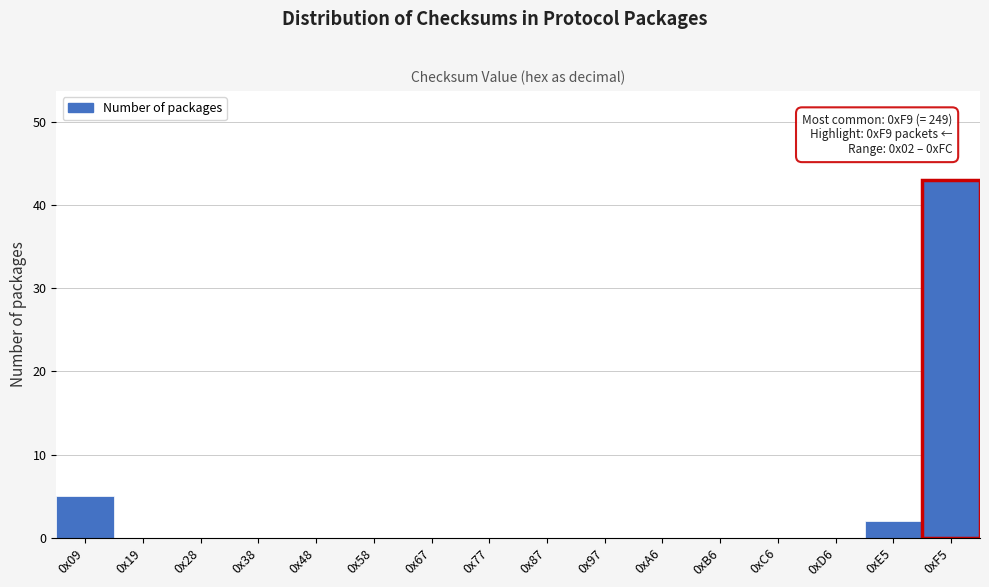

Reading left to right, extract all data points from this chart.

0x09=5	0x19=0	0x28=0	0x38=0	0x48=0	0x58=0	0x67=0	0x77=0	0x87=0	0x97=0	0xA6=0	0xB6=0	0xC6=0	0xD6=0	0xE5=2	0xF5=43